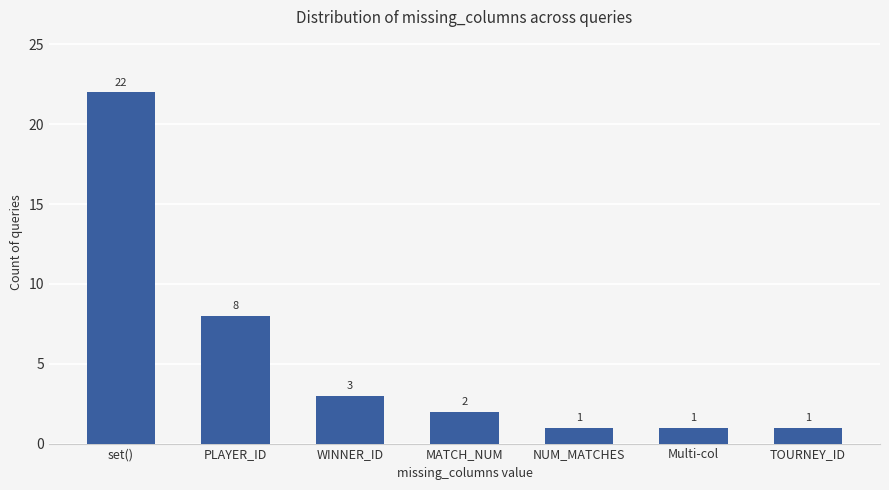

The value at WINNER_ID is 1. True or false?

False